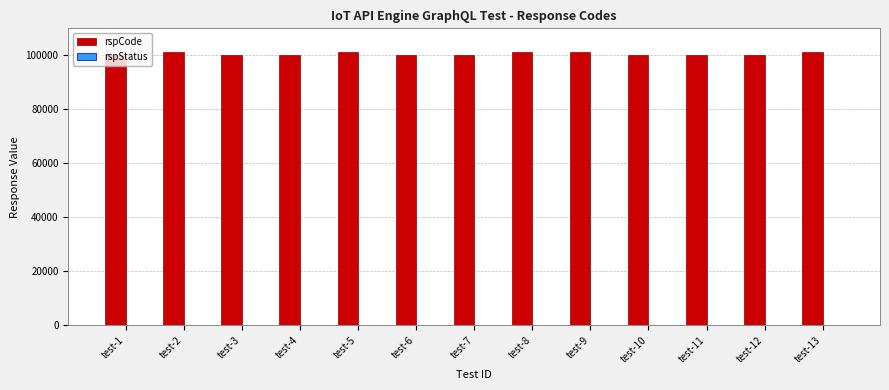

What is the highest value of the rspCode series?

101403